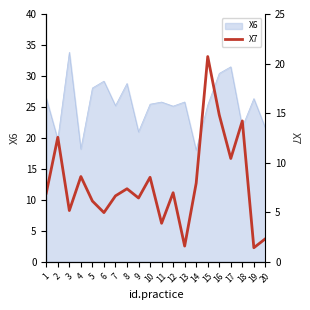

Reading right to left, what are all the values shown in this chart?

20=2.3	19=1.4	18=14.2	17=10.4	16=14.8	15=20.7	14=7.9	13=1.6	12=7.0	11=3.9	10=8.5	9=6.4	8=7.4	7=6.6	6=5.0	5=6.1	4=8.6	3=5.2	2=12.6	1=6.9